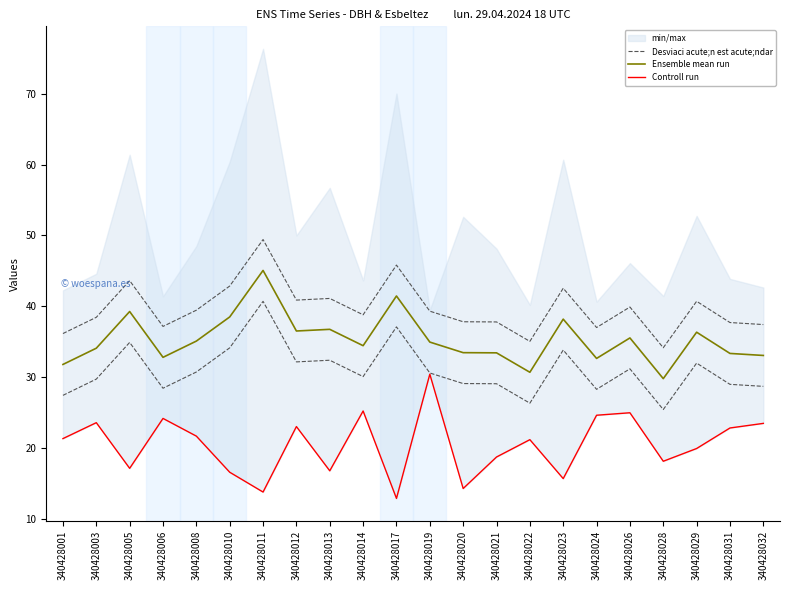

Reading right to left, transcribe all the data shown in this chart.

Desviaci acute;n est acute;ndar: 37.4	37.7	40.7	34.1	39.9	37.0	42.5	35.0	37.8	37.8	39.3	45.8	38.8	41.1	40.9	49.4	42.8	39.4	37.1	43.6	38.4	36.1
Ensemble mean run: 33.0	33.3	36.3	29.8	35.5	32.6	38.2	30.7	33.4	33.4	34.9	41.4	34.4	36.7	36.5	45.1	38.5	35.1	32.8	39.2	34.1	31.8
Controll run: 23.4	22.8	19.9	18.1	24.9	24.6	15.7	21.1	18.7	14.2	30.4	12.8	25.2	16.8	23.0	13.8	16.6	21.6	24.1	17.1	23.6	21.3